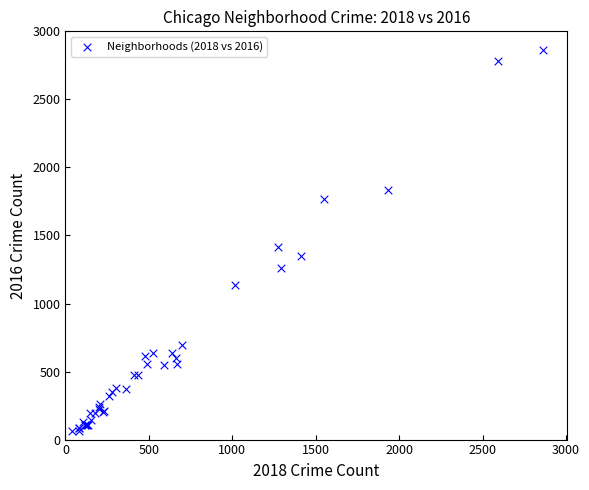

What Y value in the scatter plot is closest to 1460?

1413